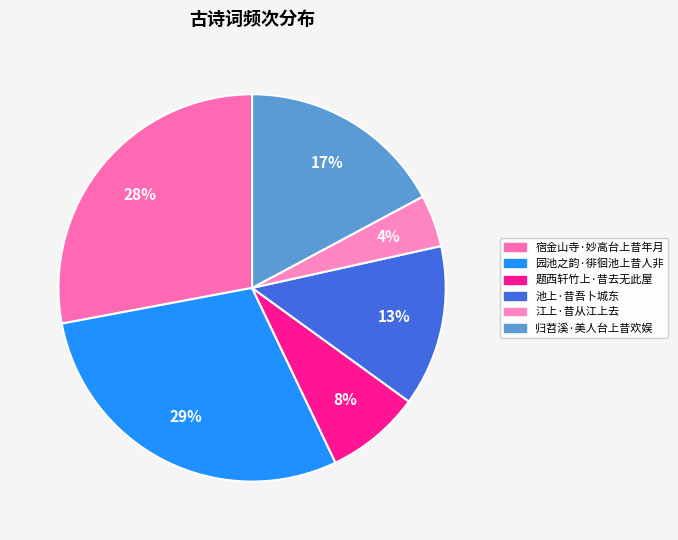

To the nearest percent, what is the average slice percentage?

17%